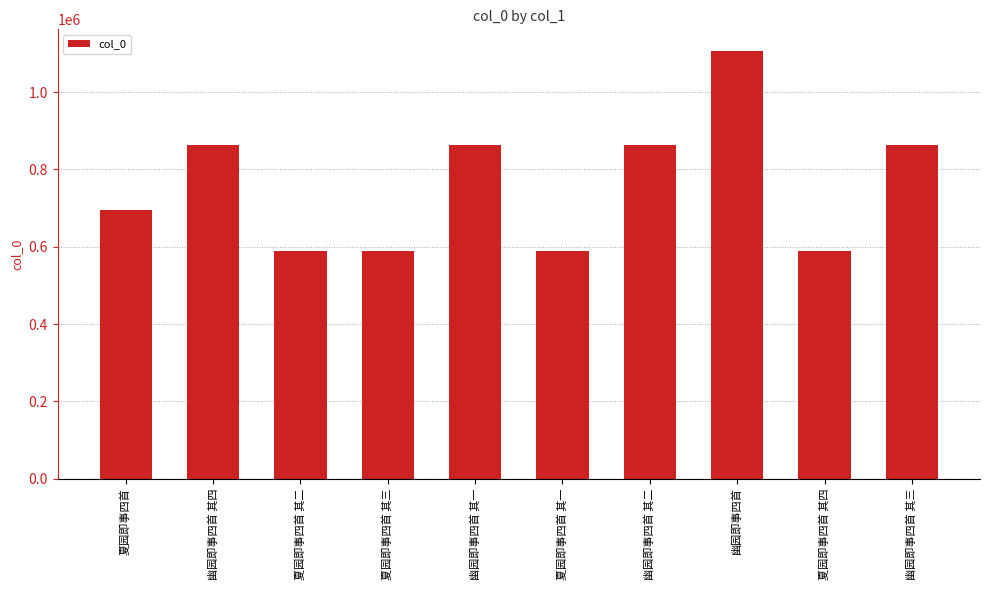

Are the bars grouped side by side (vs. stacked)?

No